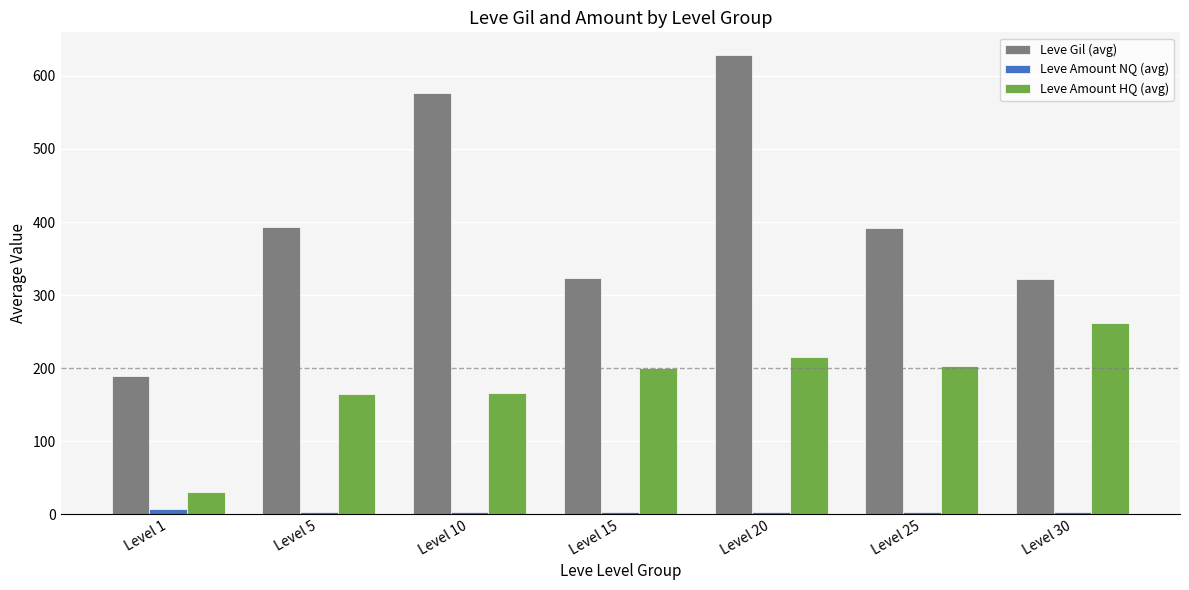

Which category has the lowest value in the Leve Gil (avg) series?

Level 1